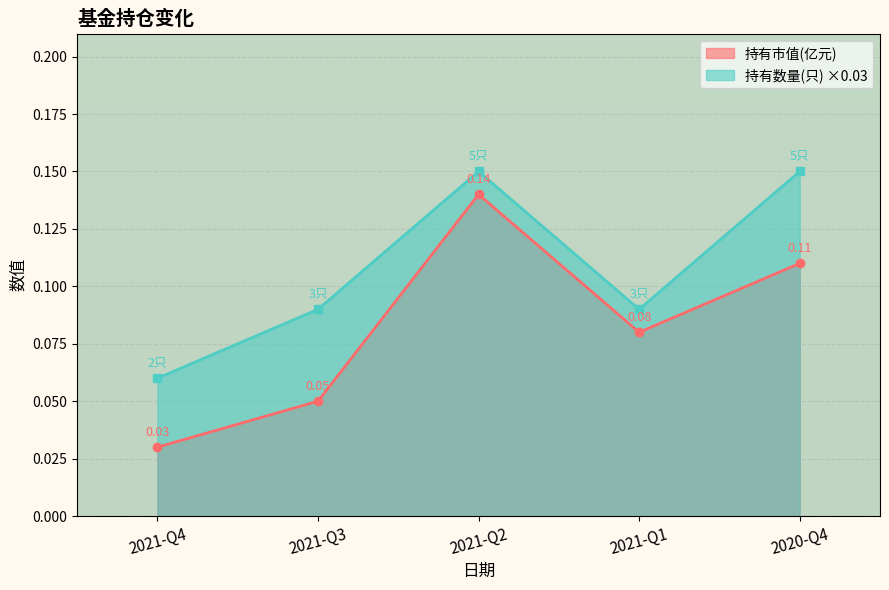

What is the total value across all series at 2021-Q1?

0.2